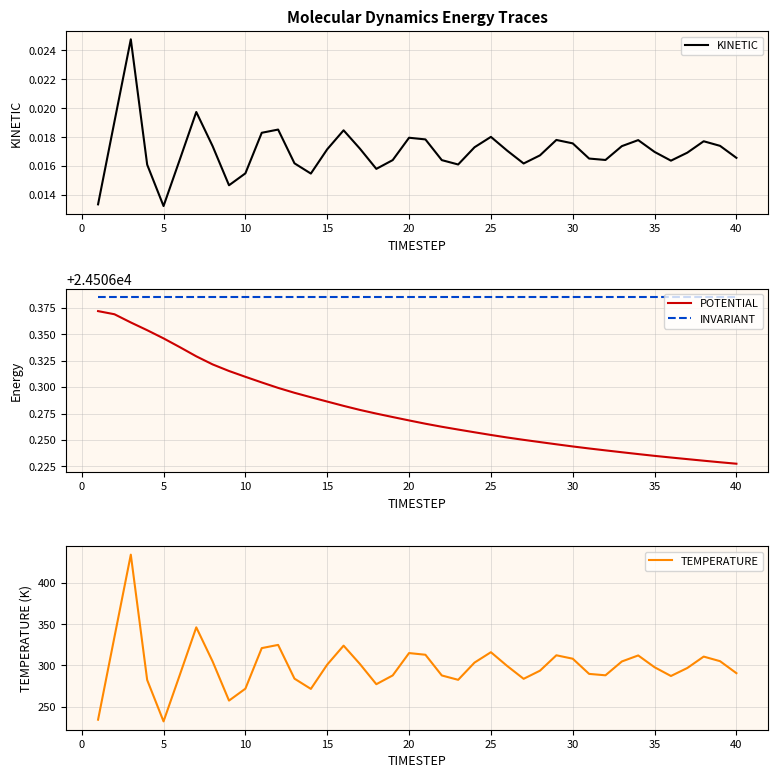

What is the sum of all POTENTIAL values?

980251.1